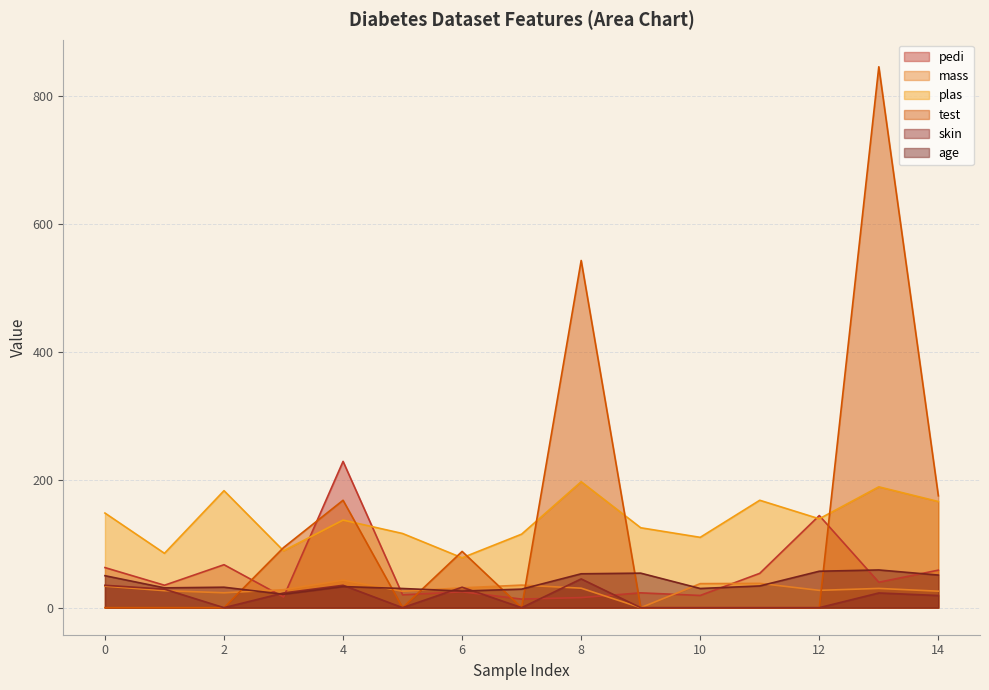

Reading right to left, what are all the values shown in this chart?

pedi: 14=58.7	13=39.8	12=144.1	11=53.7	10=19.1	9=23.2	8=15.8	7=13.4	6=24.8	5=20.1	4=228.8	3=16.7	2=67.2	1=35.1	0=62.7
mass: 14=25.8	13=30.1	12=27.1	11=38.0	10=37.6	9=0.0	8=30.5	7=35.3	6=31.0	5=25.6	4=43.1	3=28.1	2=23.3	1=26.6	0=33.6
plas: 14=166.0	13=189.0	12=139.0	11=168.0	10=110.0	9=125.0	8=197.0	7=115.0	6=78.0	5=116.0	4=137.0	3=89.0	2=183.0	1=85.0	0=148.0
test: 14=175.0	13=846.0	12=0.0	11=0.0	10=0.0	9=0.0	8=543.0	7=0.0	6=88.0	5=0.0	4=168.0	3=94.0	2=0.0	1=0.0	0=0.0
skin: 14=19.0	13=23.0	12=0.0	11=0.0	10=0.0	9=0.0	8=45.0	7=0.0	6=32.0	5=0.0	4=35.0	3=23.0	2=0.0	1=29.0	0=35.0
age: 14=51.0	13=59.0	12=57.0	11=34.0	10=30.0	9=54.0	8=53.0	7=29.0	6=26.0	5=30.0	4=33.0	3=21.0	2=32.0	1=31.0	0=50.0